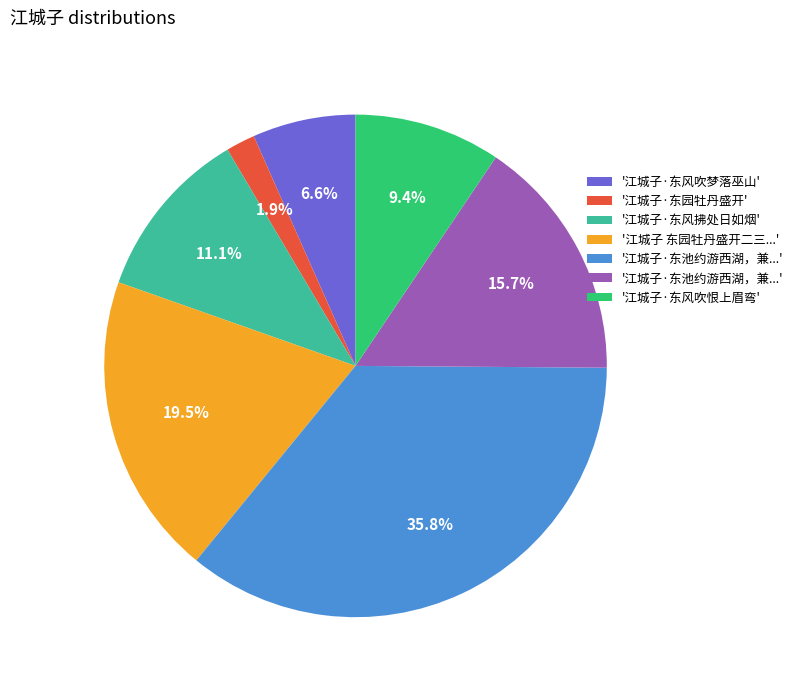

To the nearest percent, what is the difference between the largest and smallest slice percentages?

34%